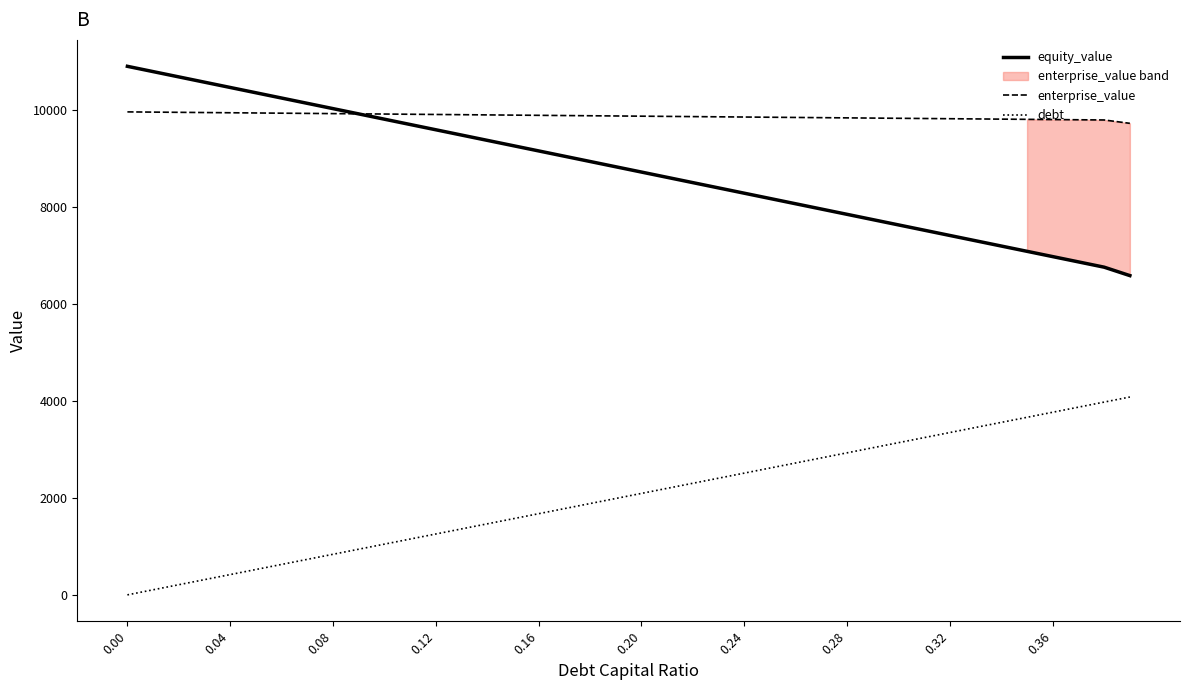

True or false: equity_value and debt cross at least once.

False